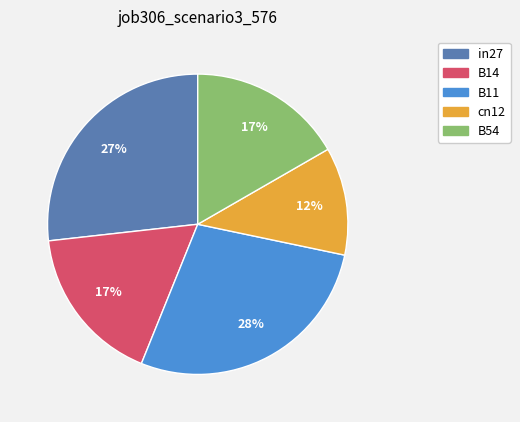

Count the number of slices in the pie.

5